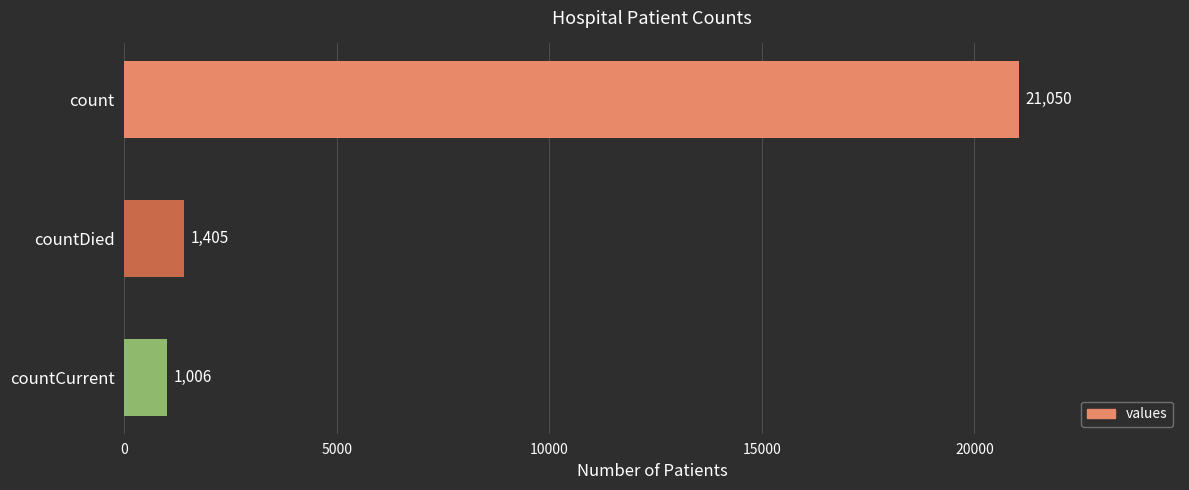

The value at countDied is 1405. True or false?

True